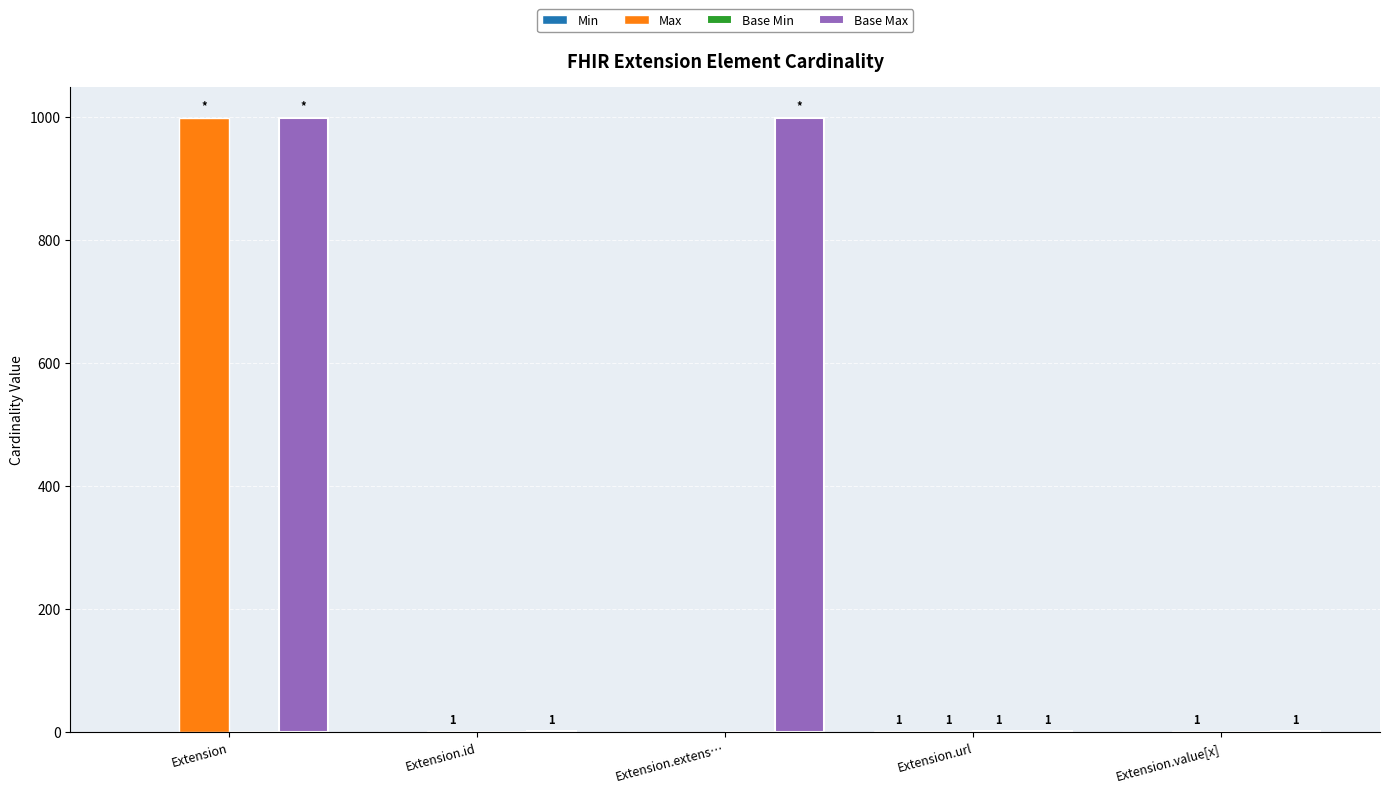

At which category is the sum across all series the highest?

Extension